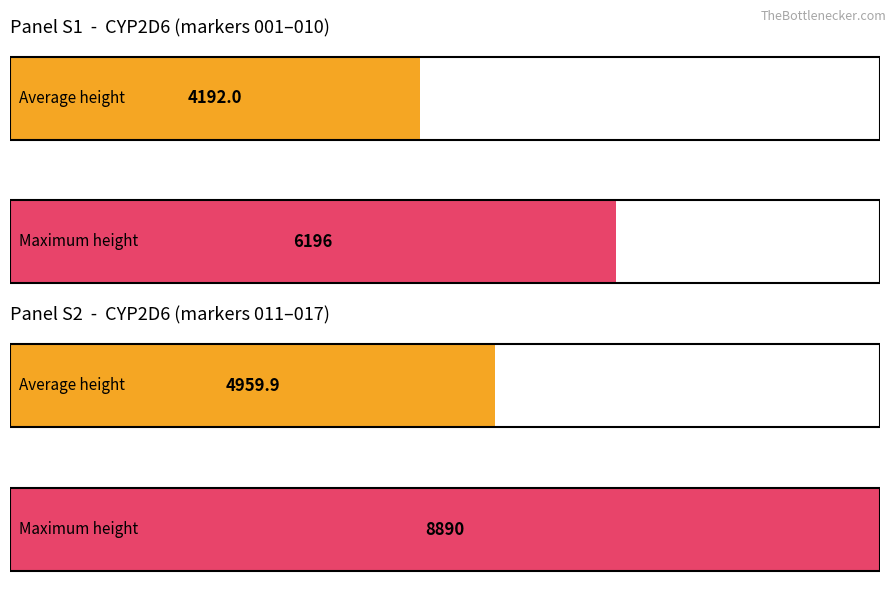

The value of Max height (detected) at CYP2D6_21 is 3591. True or false?

False